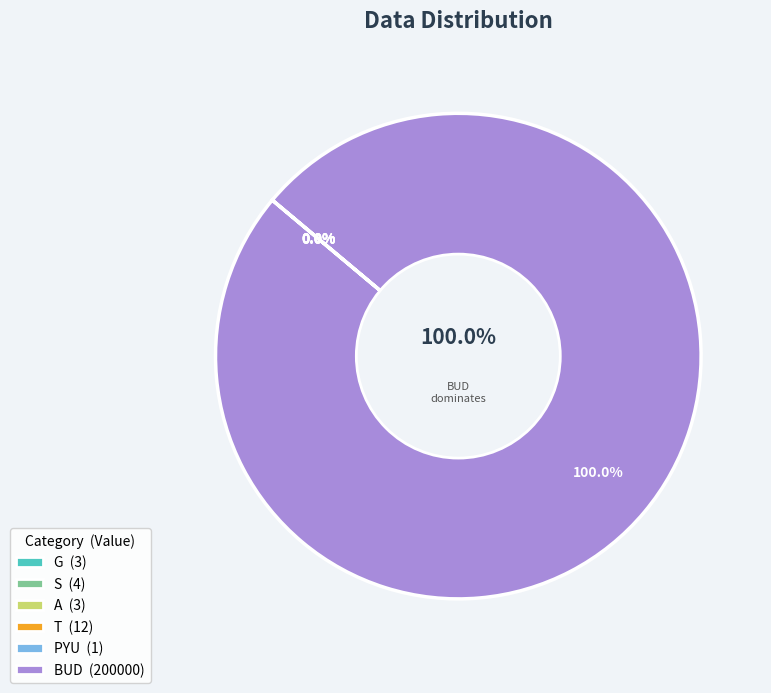

Is it true that PYU is 0% of the pie?

True